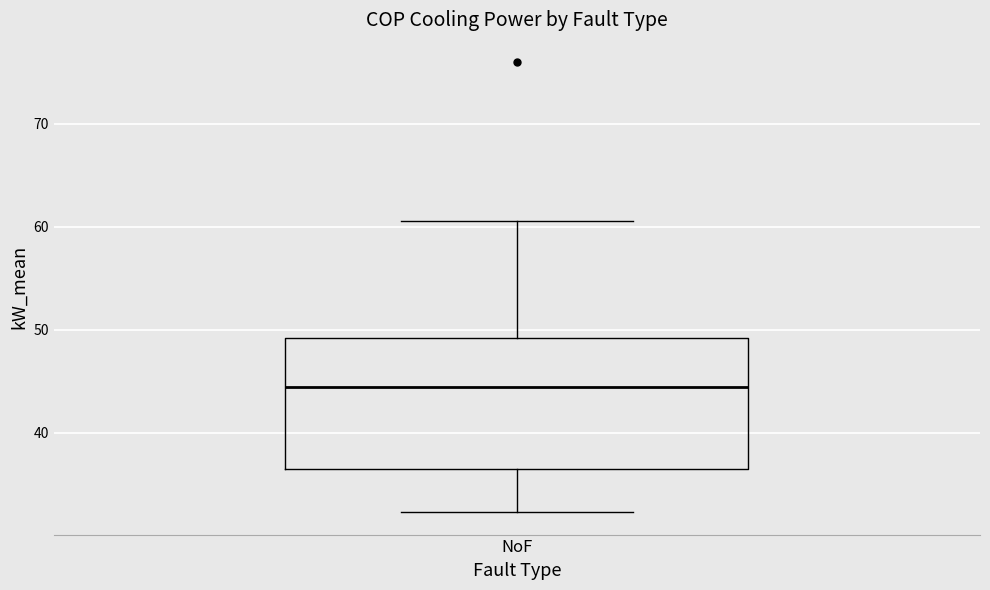

Transcribe this box plot: give where the median line is, the range the box spans, and where the two whiskers end, as read against the y-axis. The values are not printed on the chart, so give them approximately, as read against the axis.

median 44, box 36 to 49, whiskers 32 to 61